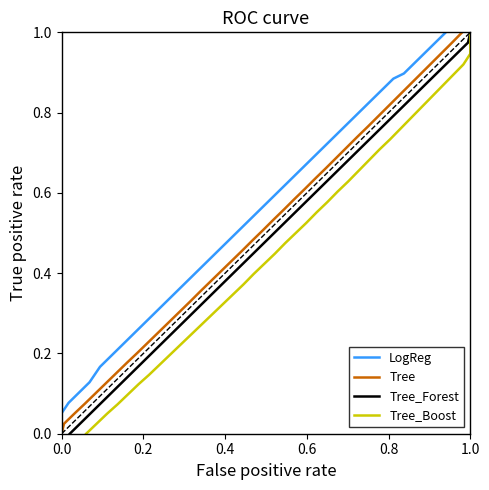

What is the sum of all Tree_Forest values?

20.0